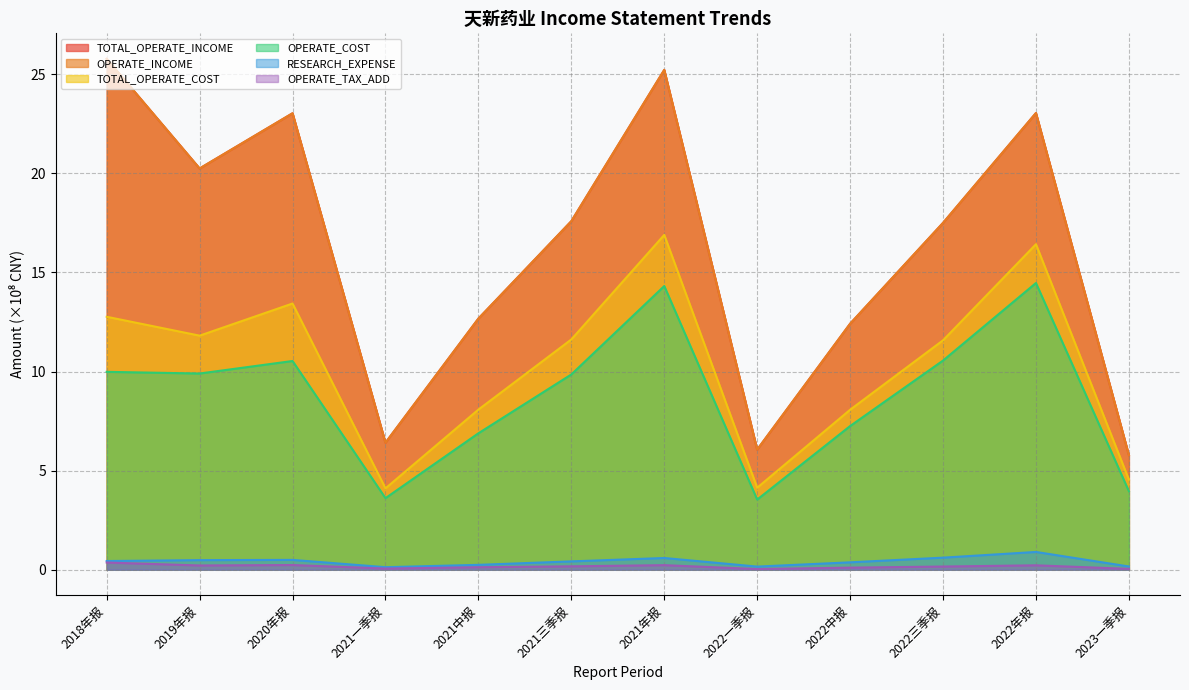

Which series changed the most between 2021三季报 and 2022一季报?

TOTAL_OPERATE_INCOME